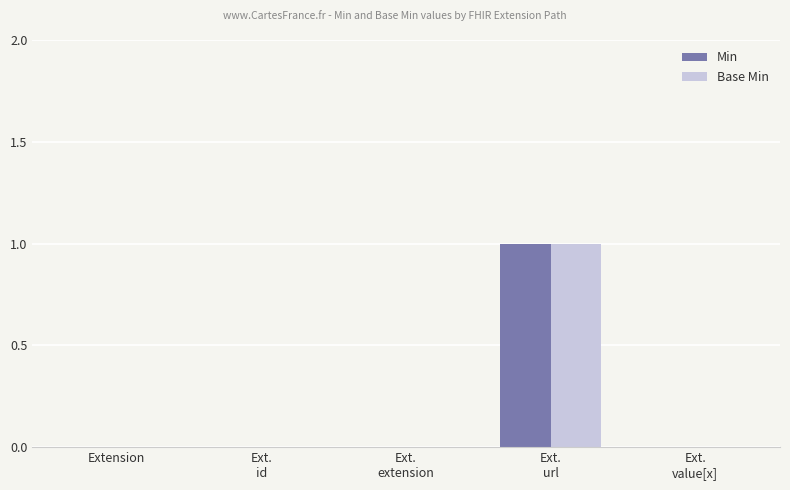

Between Ext.
extension and Ext.
value[x], which series saw the biggest shift?

Min